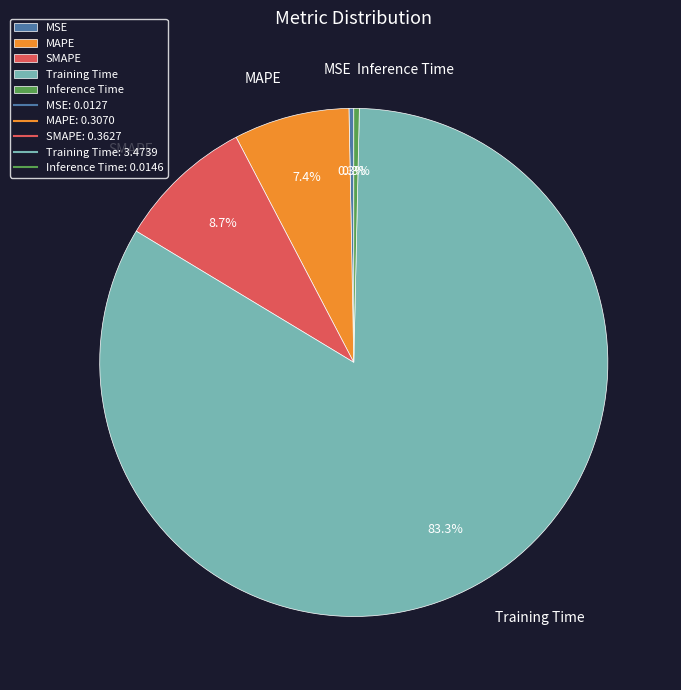

How many segments does this pie chart have?

5